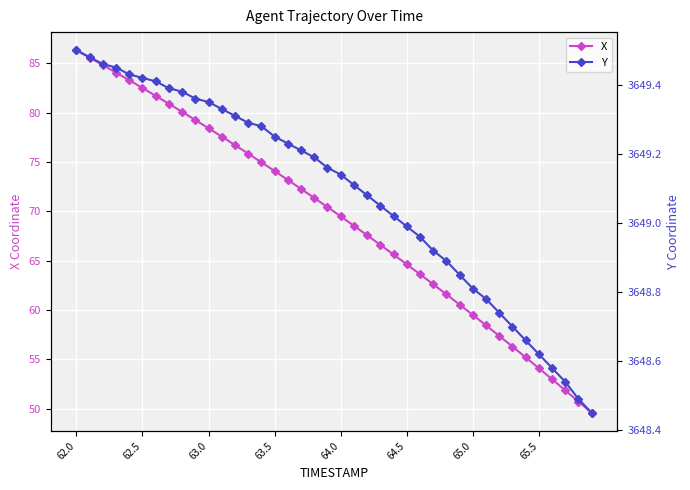

Is it true that X equals 69.5 at 64.0?

True